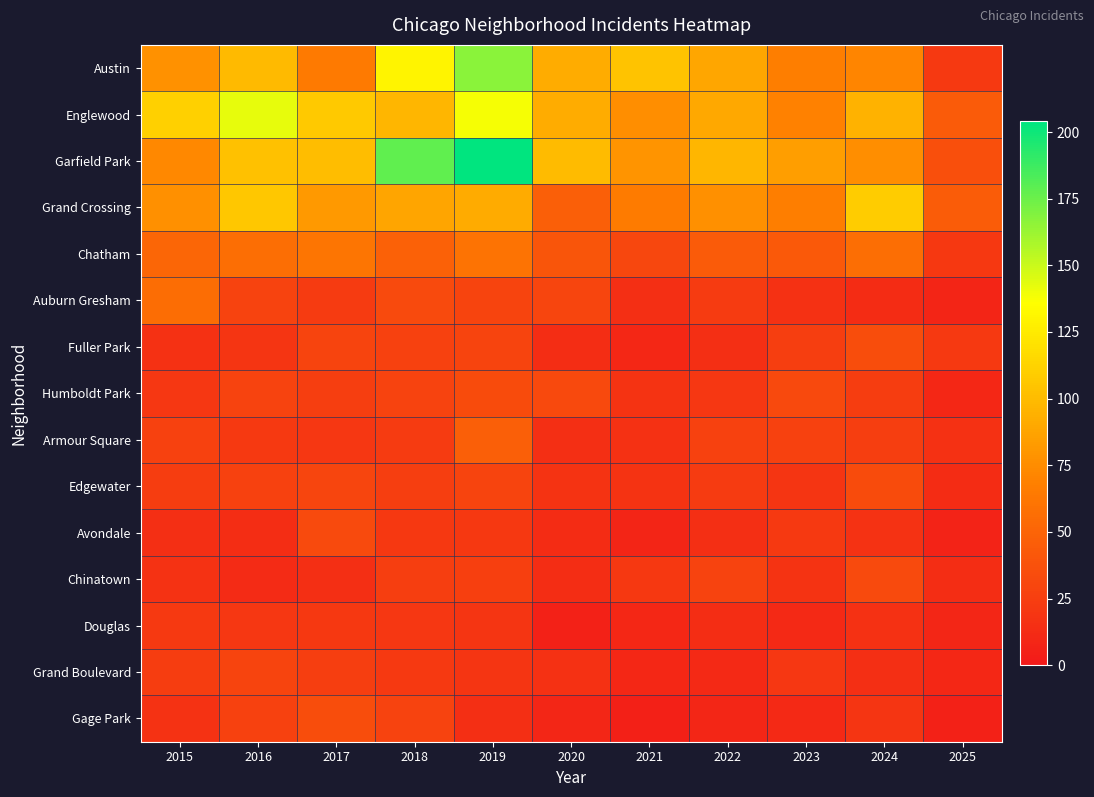

At which category is the sum across all series the highest?

2019